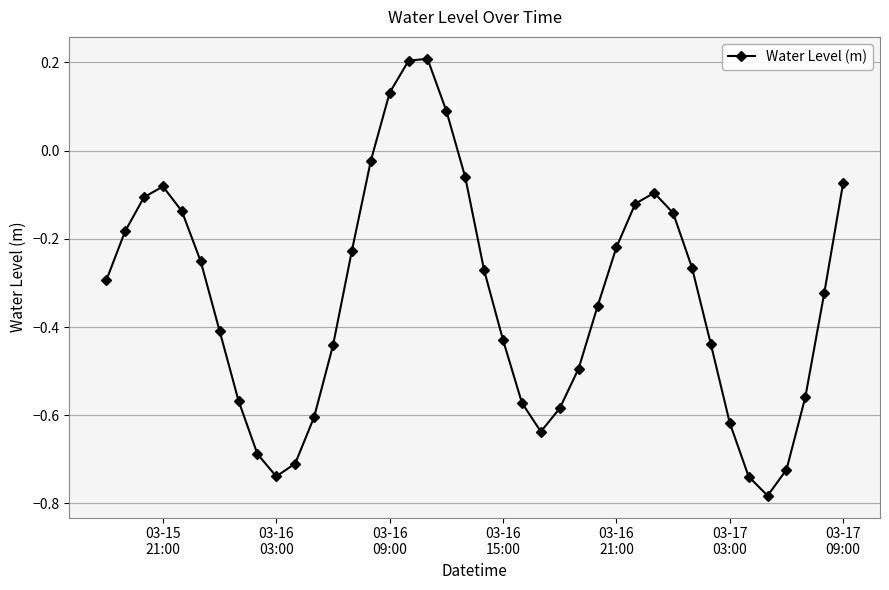

True or false: there are more than 0 points higher than both neighbors.

True